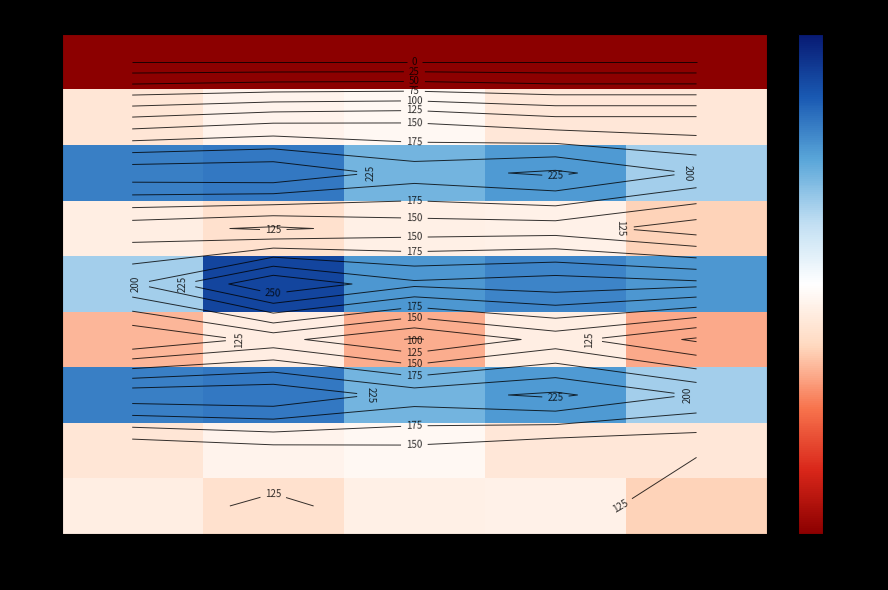

What is the difference between the j=1 values at 1 and 2?

13